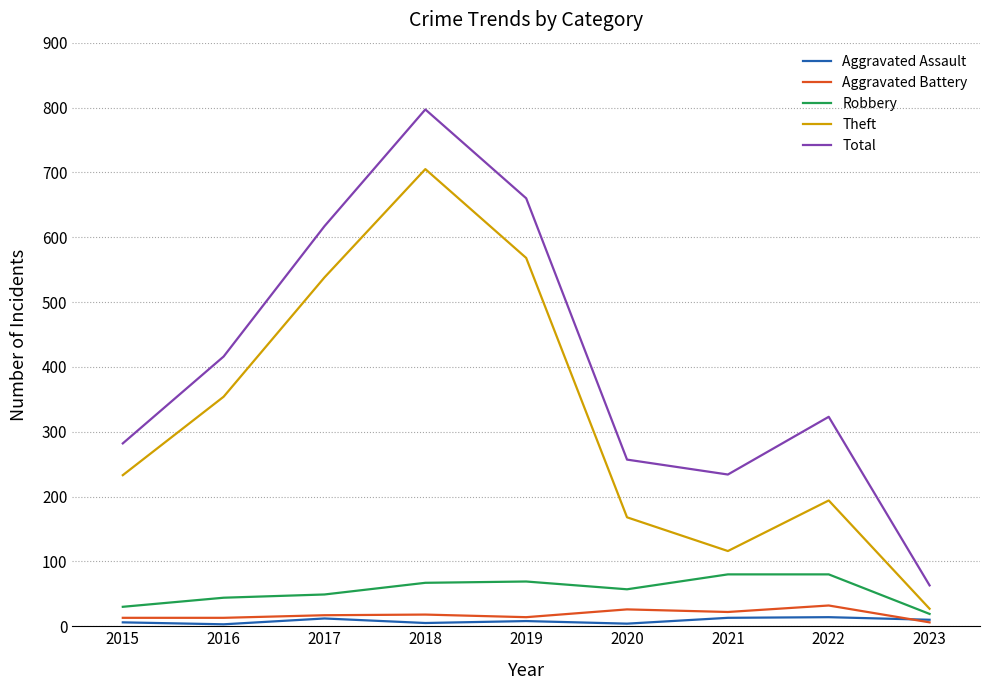

Is it true that Total equals 1027 at 2019?

False